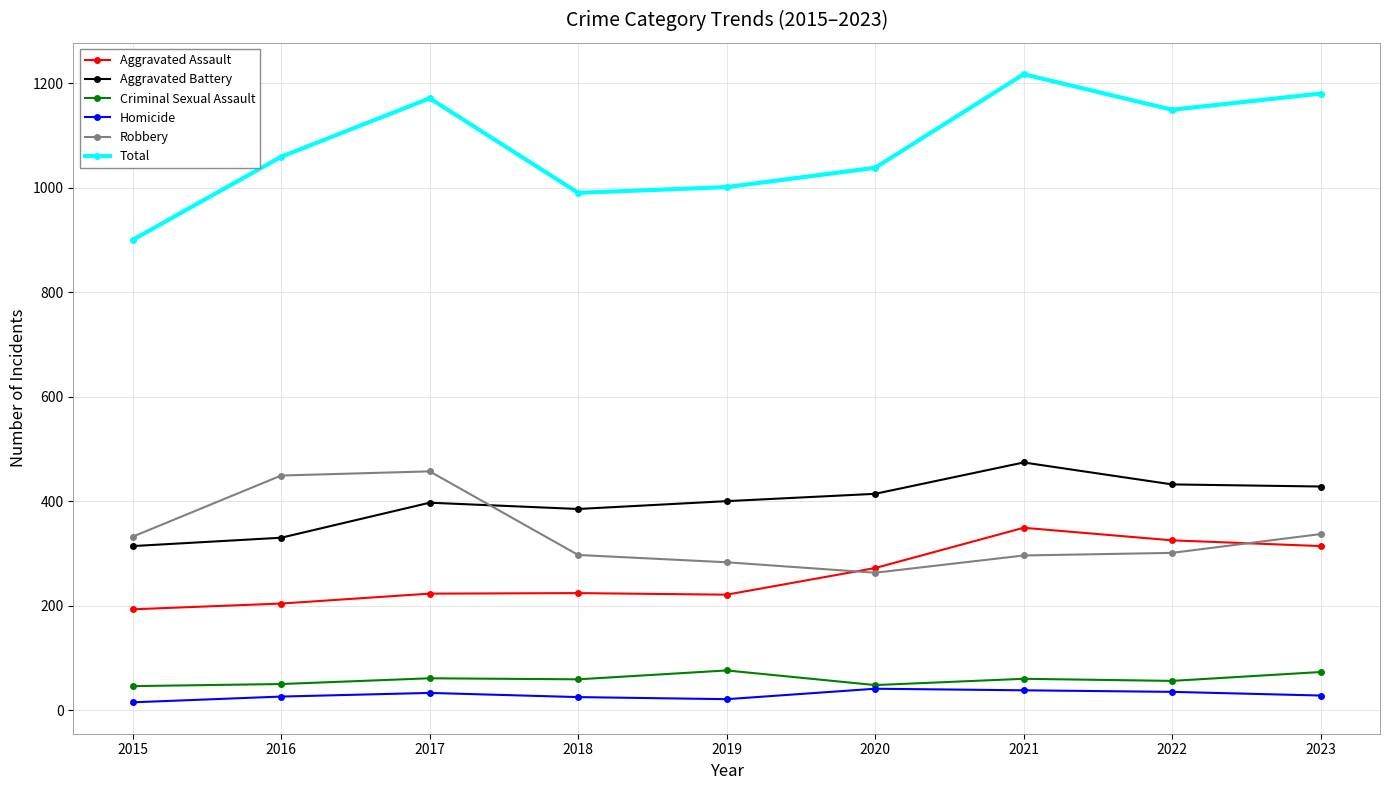

In Aggravated Battery, how many points are higher than both neighbors (excluding endpoints)?

2